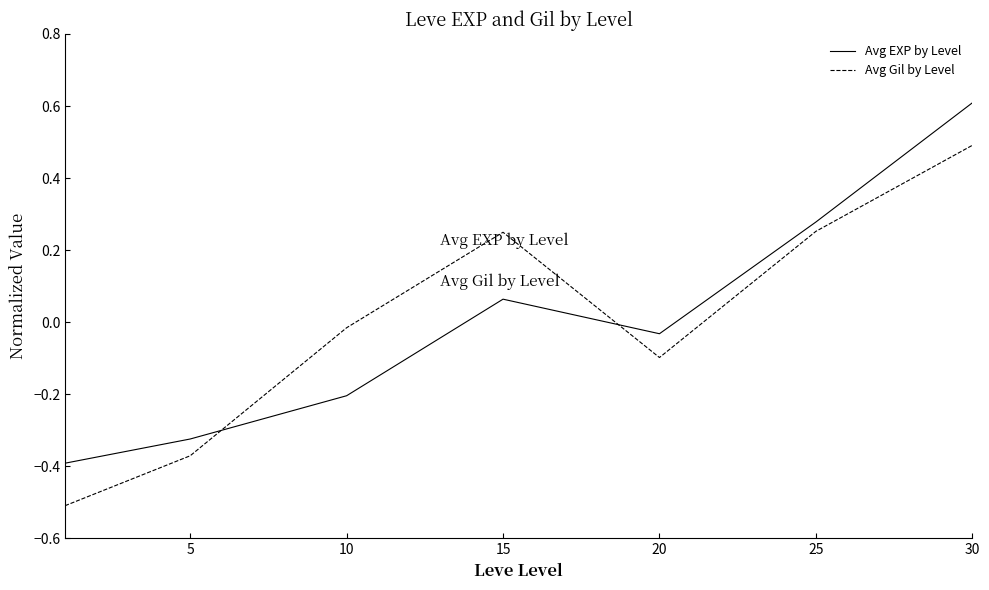

After their last crossing, which series has the higher values: Avg Gil by Level or Avg EXP by Level?

Avg EXP by Level